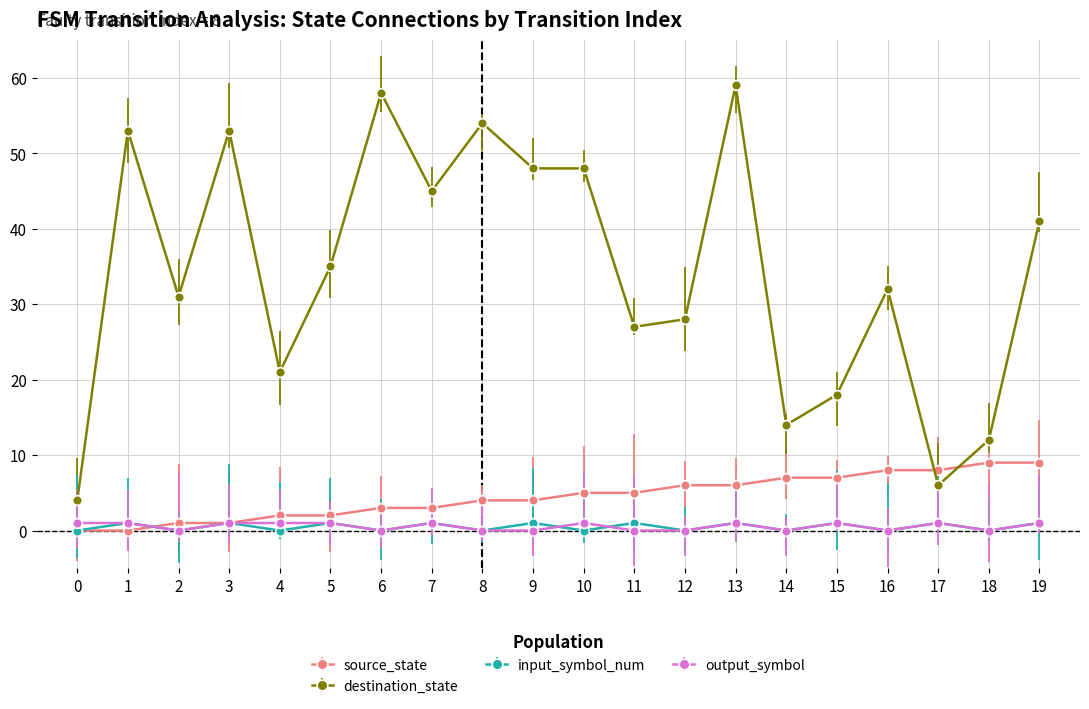

What are all the series names shown in the legend?

source_state, destination_state, input_symbol_num, output_symbol